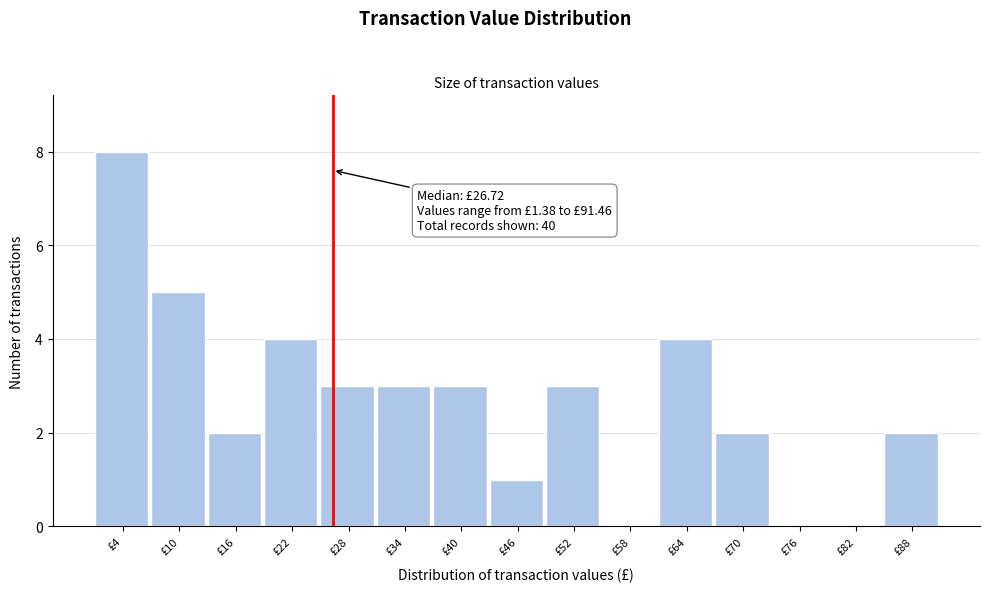

Over which range of the x-axis is the bar tallest?

1 to 7